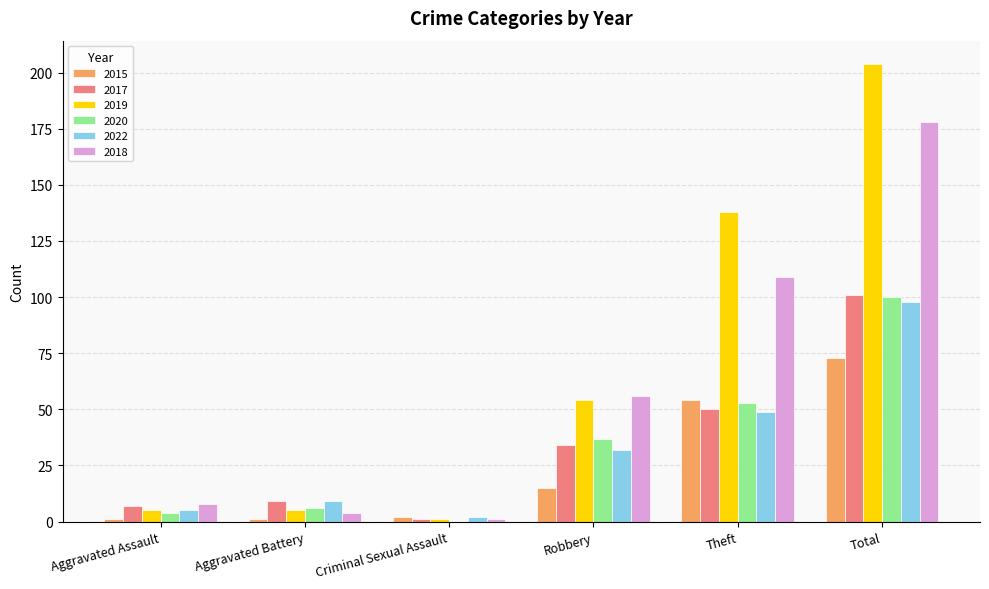

What is the sum of the 2019 values at Robbery and Criminal Sexual Assault?

55